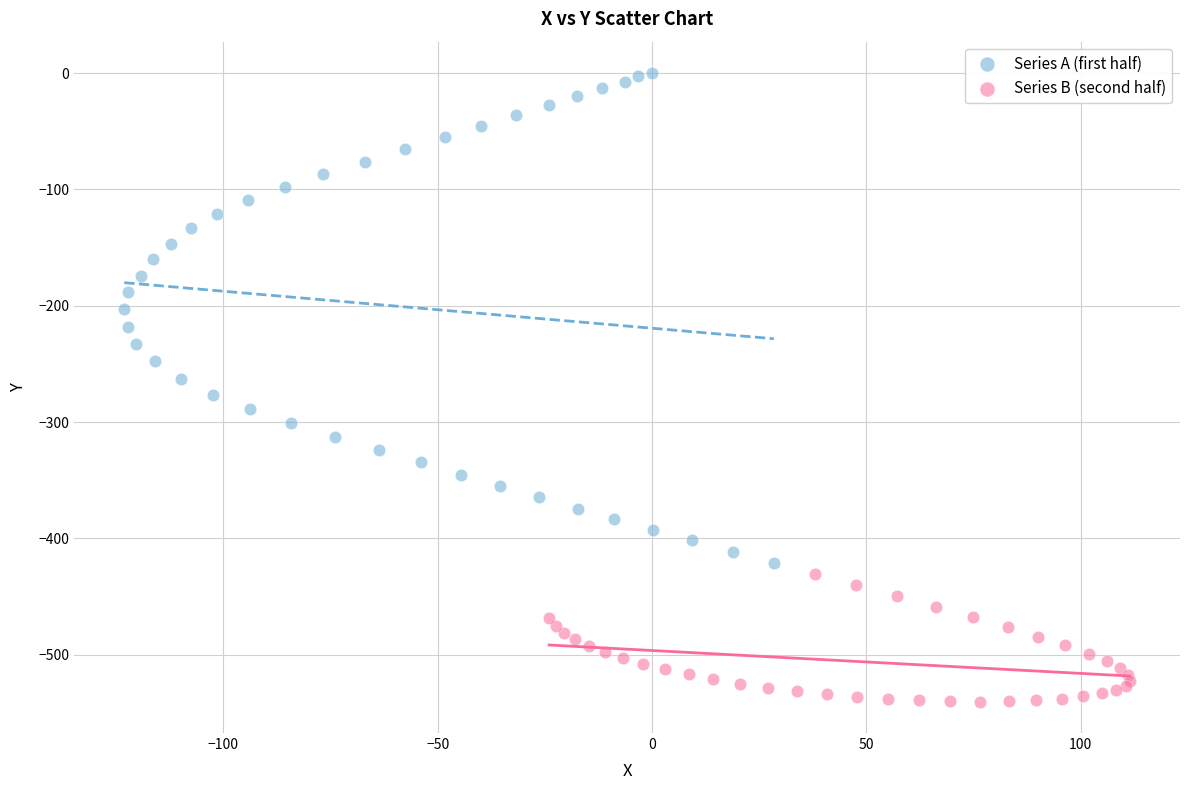

Which series contains the highest Y value?

Series A (first half)